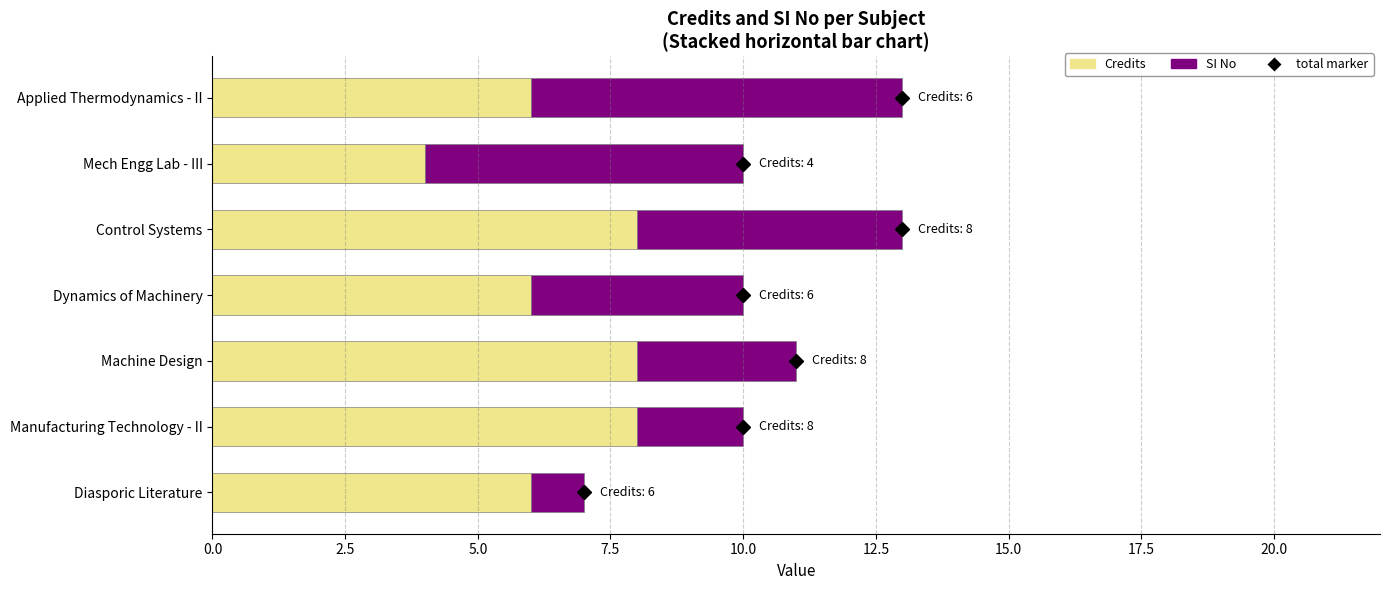

What is the sum of all Credits values?

46